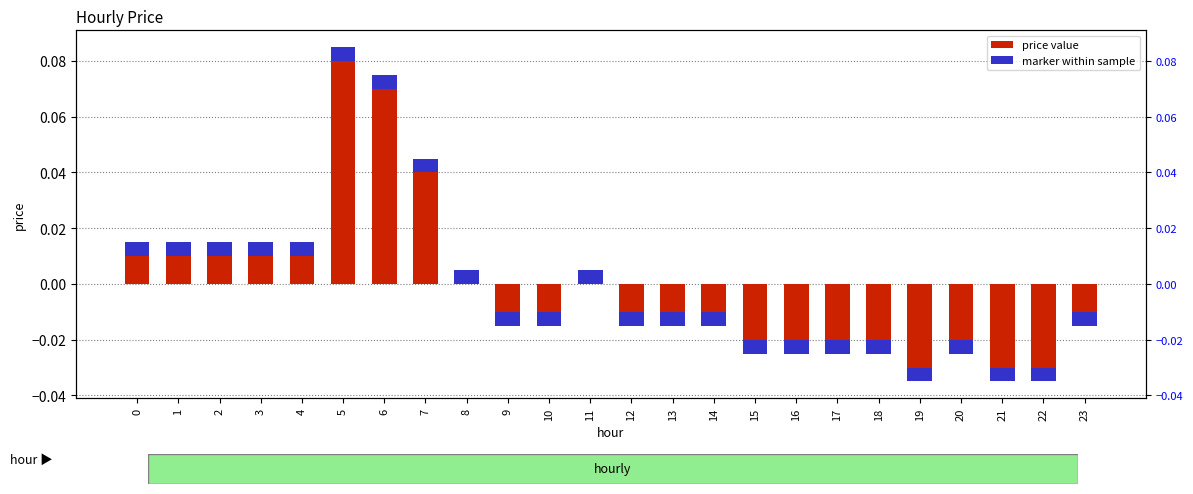

The value at 21 is -0.0. True or false?

False